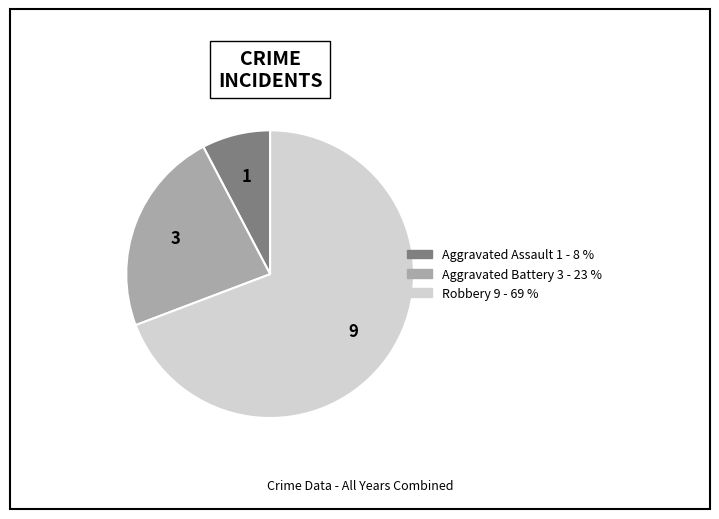

Is there a majority slice in this chart?

Yes